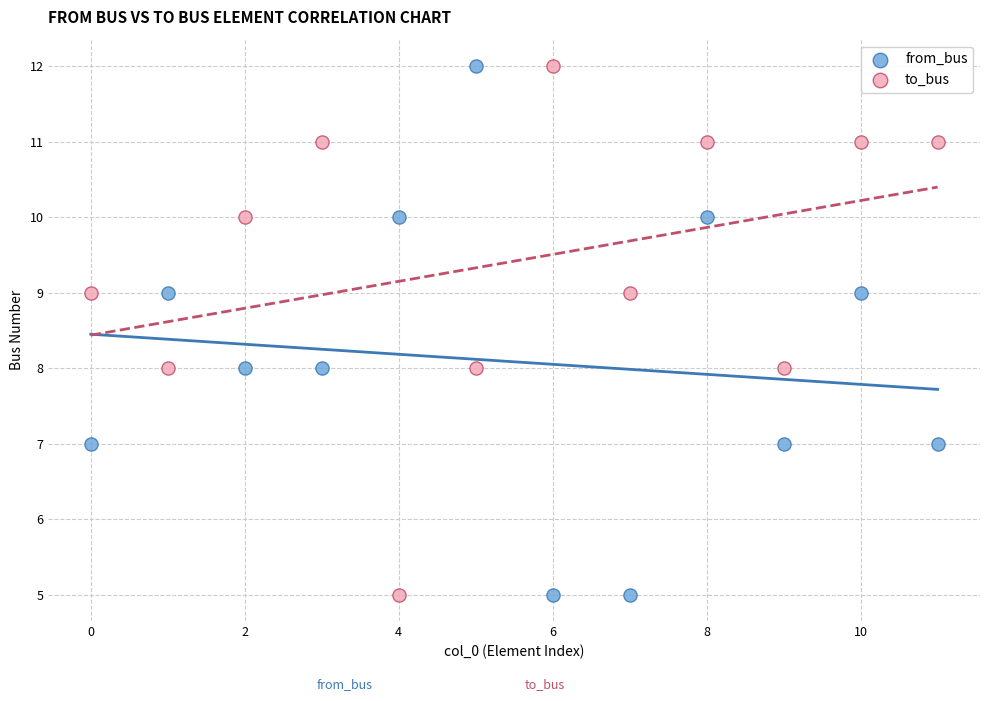

Across all data points, what is the range of Y values (max minus min)?

7